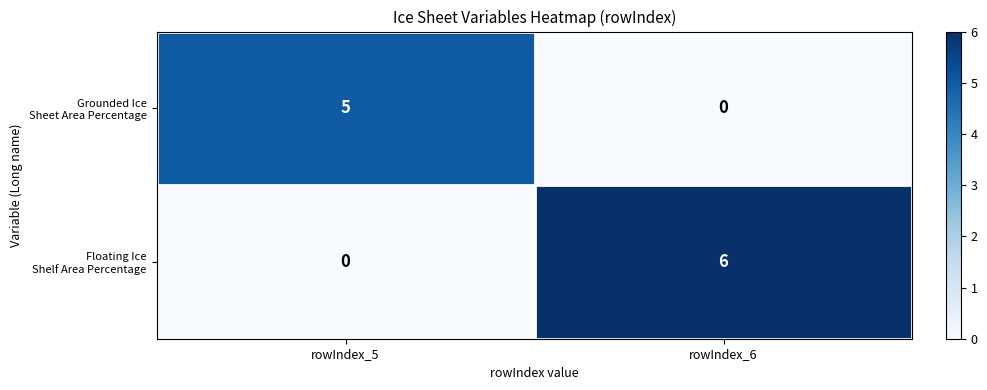

What is the total value across all series at rowIndex_5?

5